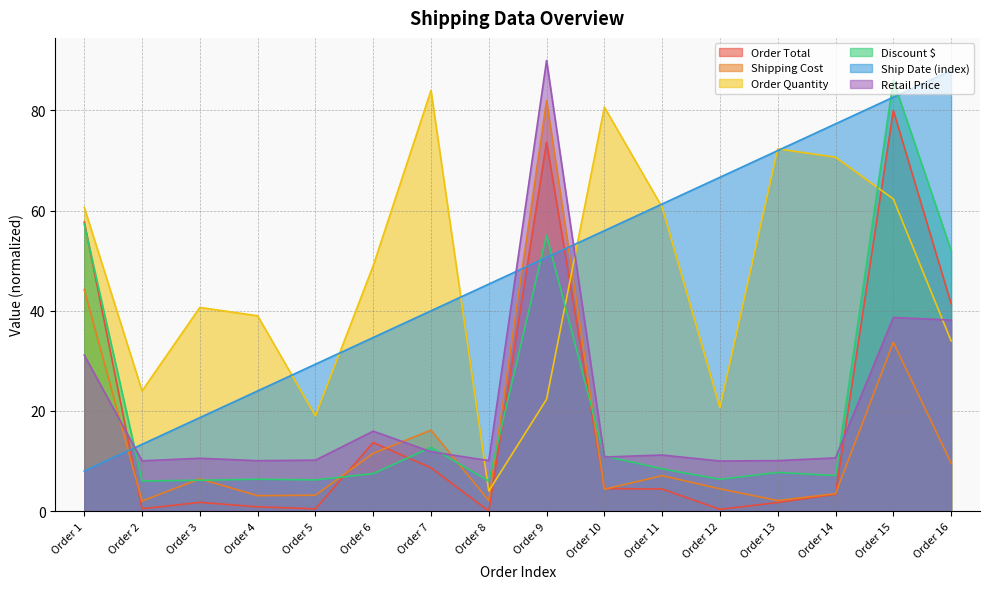

What is the value of the Ship Date (index) point at the 5th from the left?

29.3